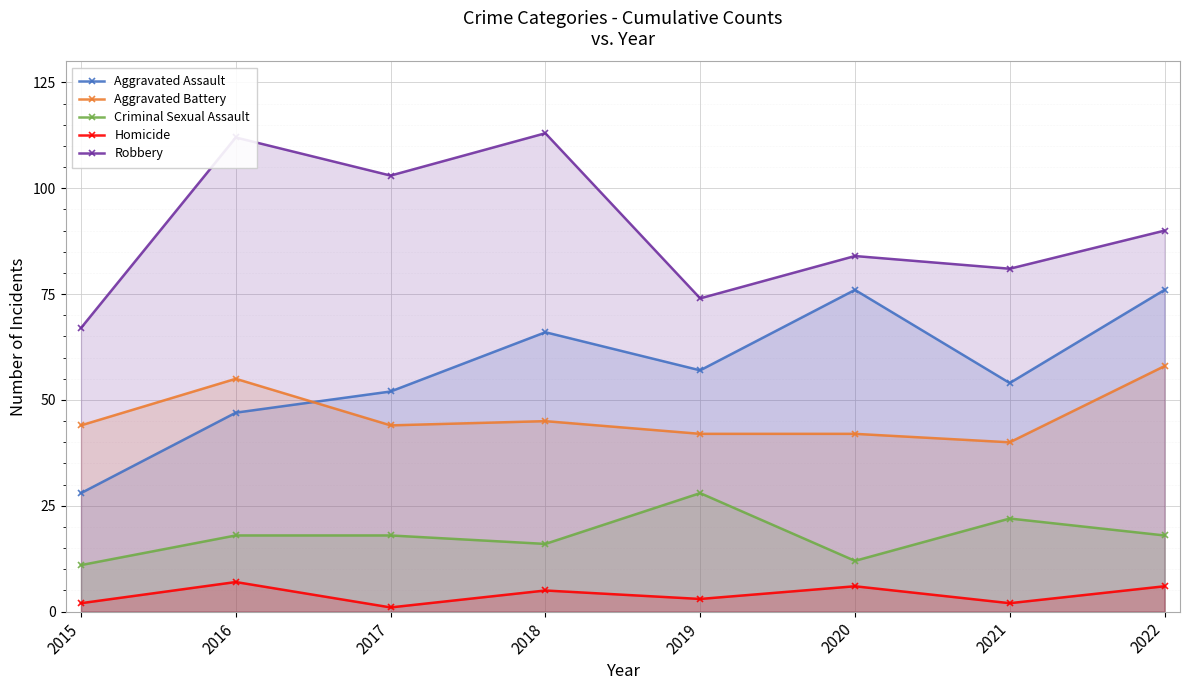

How many values in the Aggravated Battery series are below 44?

3